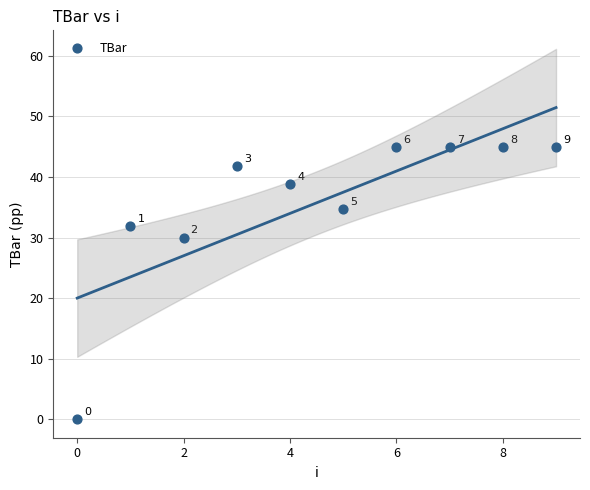

What Y value in the scatter plot is closest to 22?

30.0